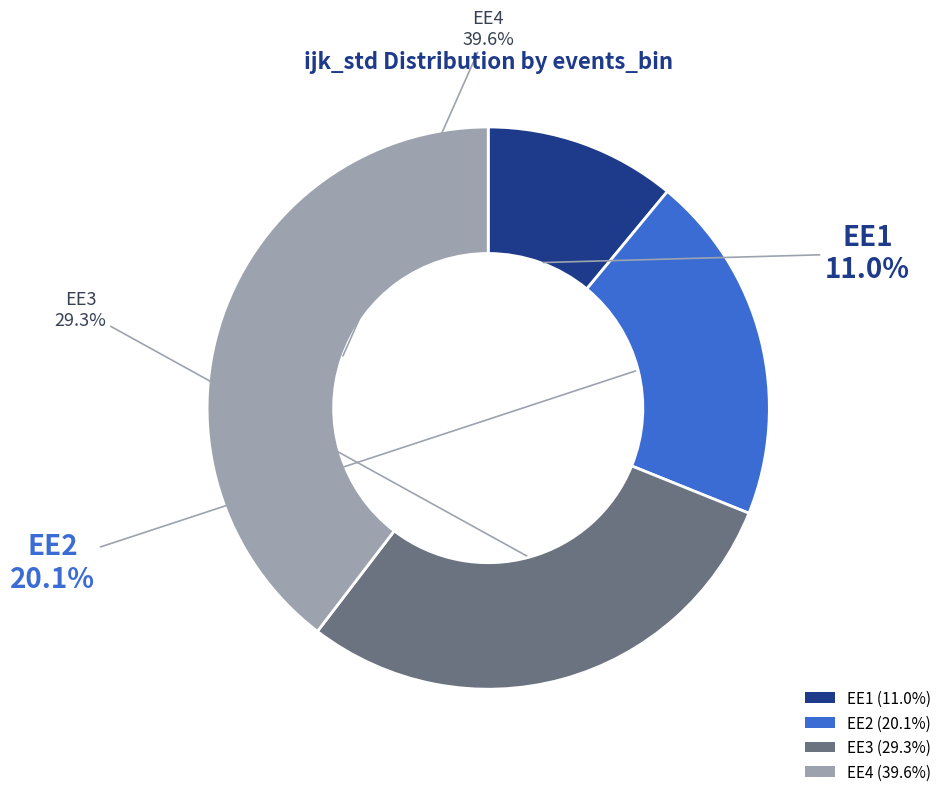

Which slice is the smallest?

EE1